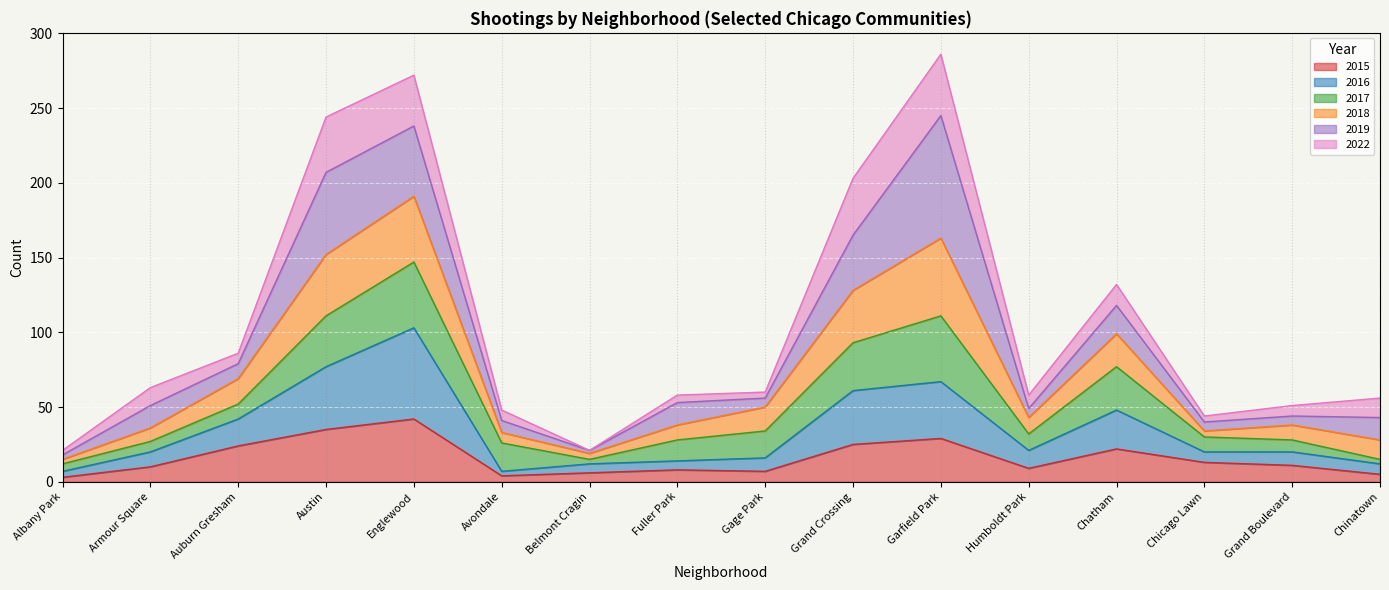

What is the maximum value for 2015?

42